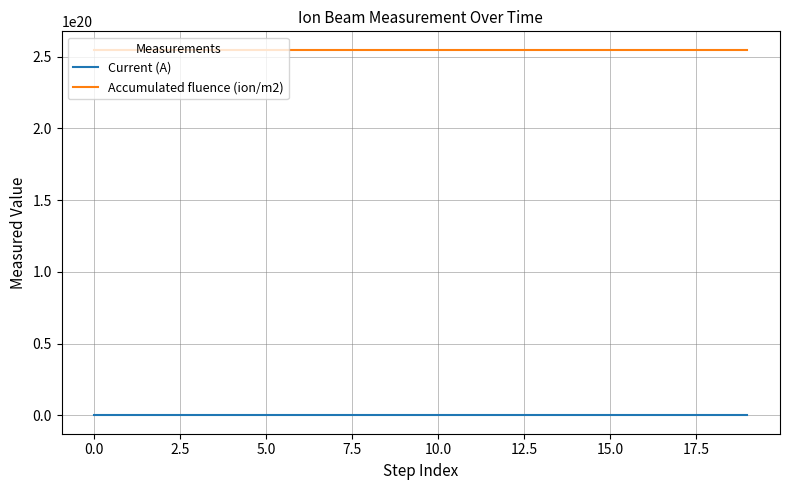

Which series has the largest total across all categories?

Accumulated fluence (ion/m2)